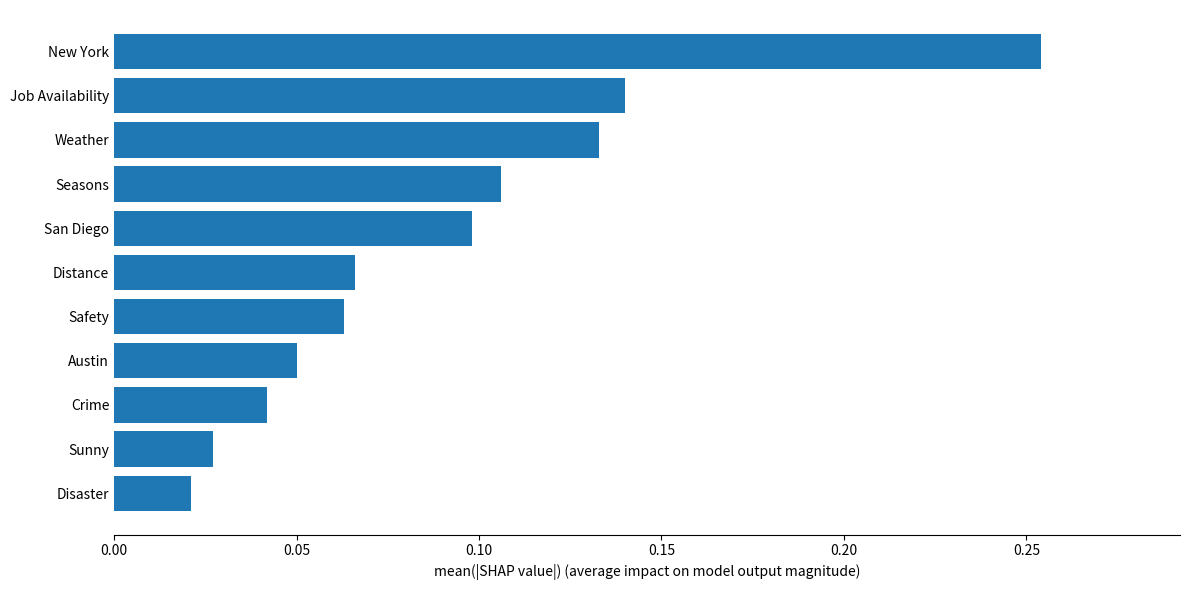

List the labels in order of value, smallest first.

Disaster, Sunny, Crime, Austin, Safety, Distance, San Diego, Seasons, Weather, Job Availability, New York